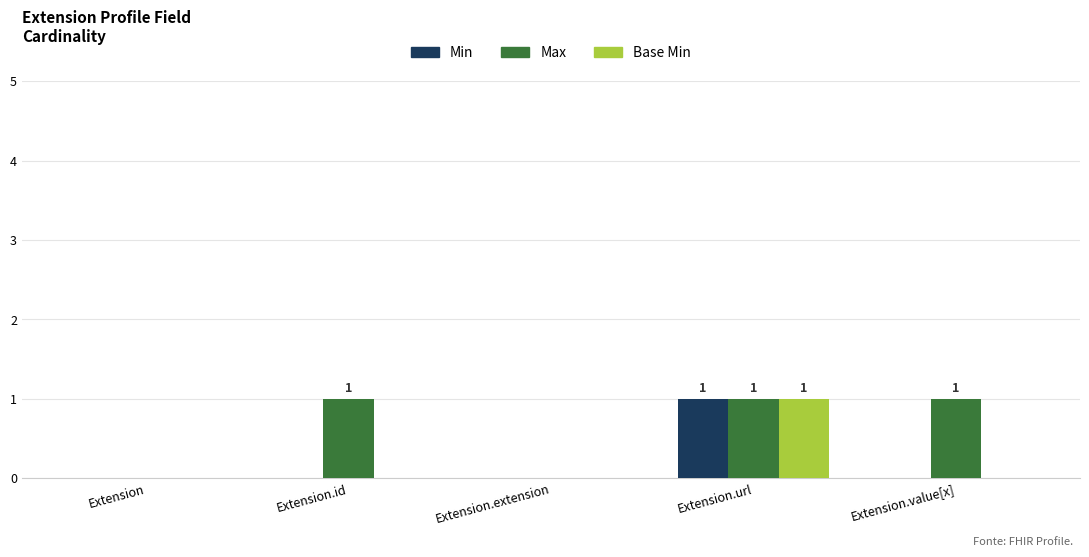

How many series are shown in this chart?

3